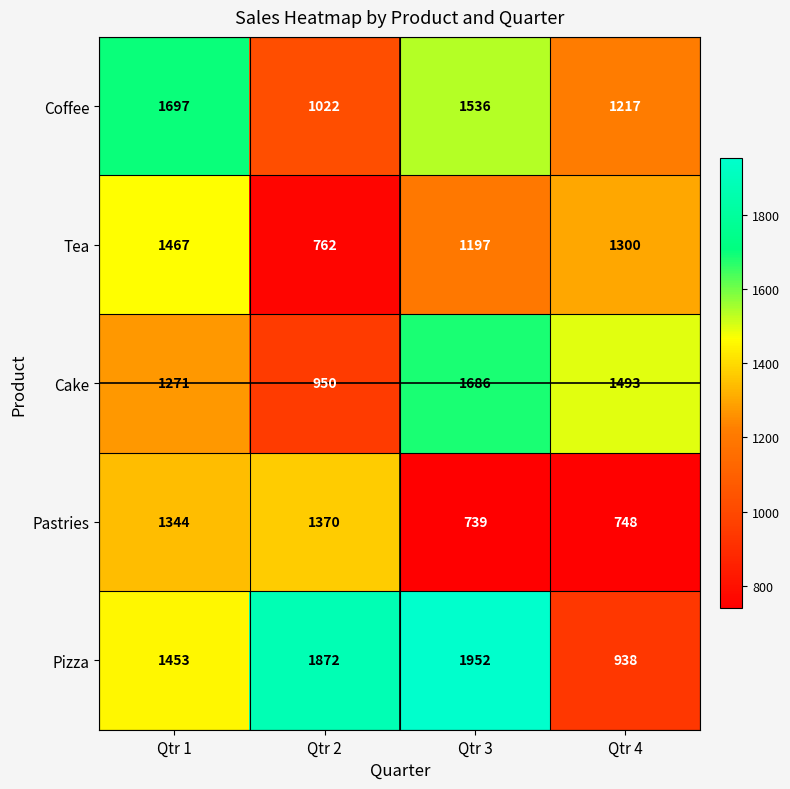

Which series has the largest total across all categories?

Pizza